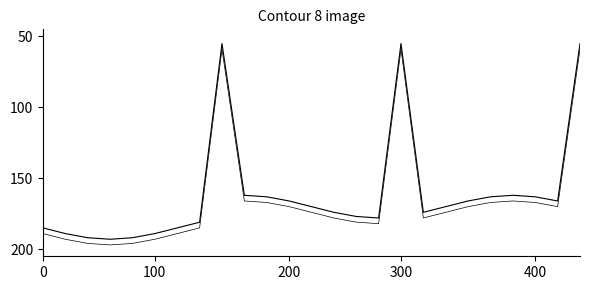

How many lines are shown in the chart?

2